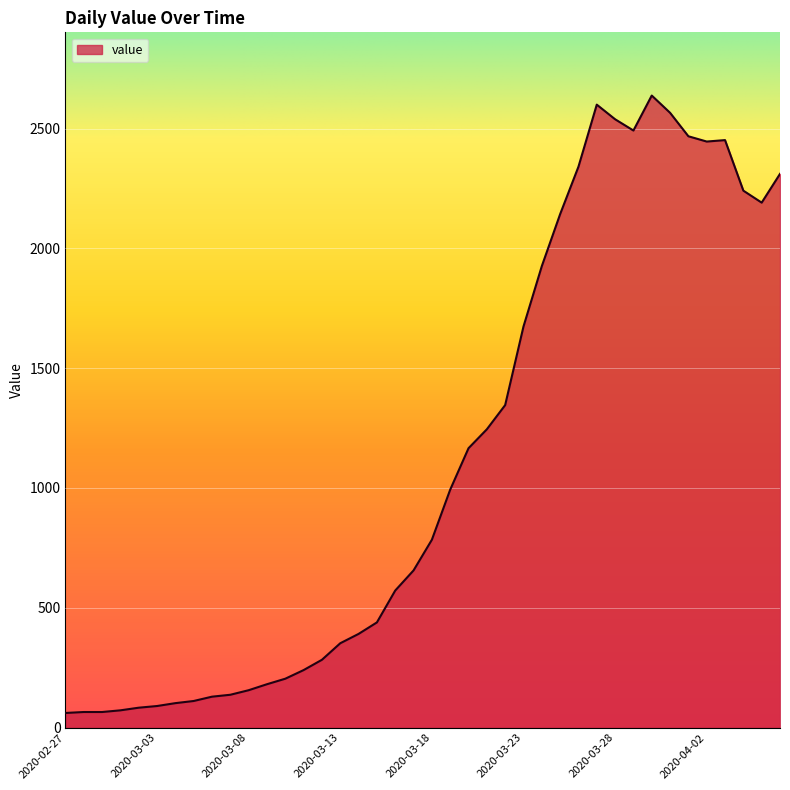

What is the difference between the maximum and minimum values?

2577